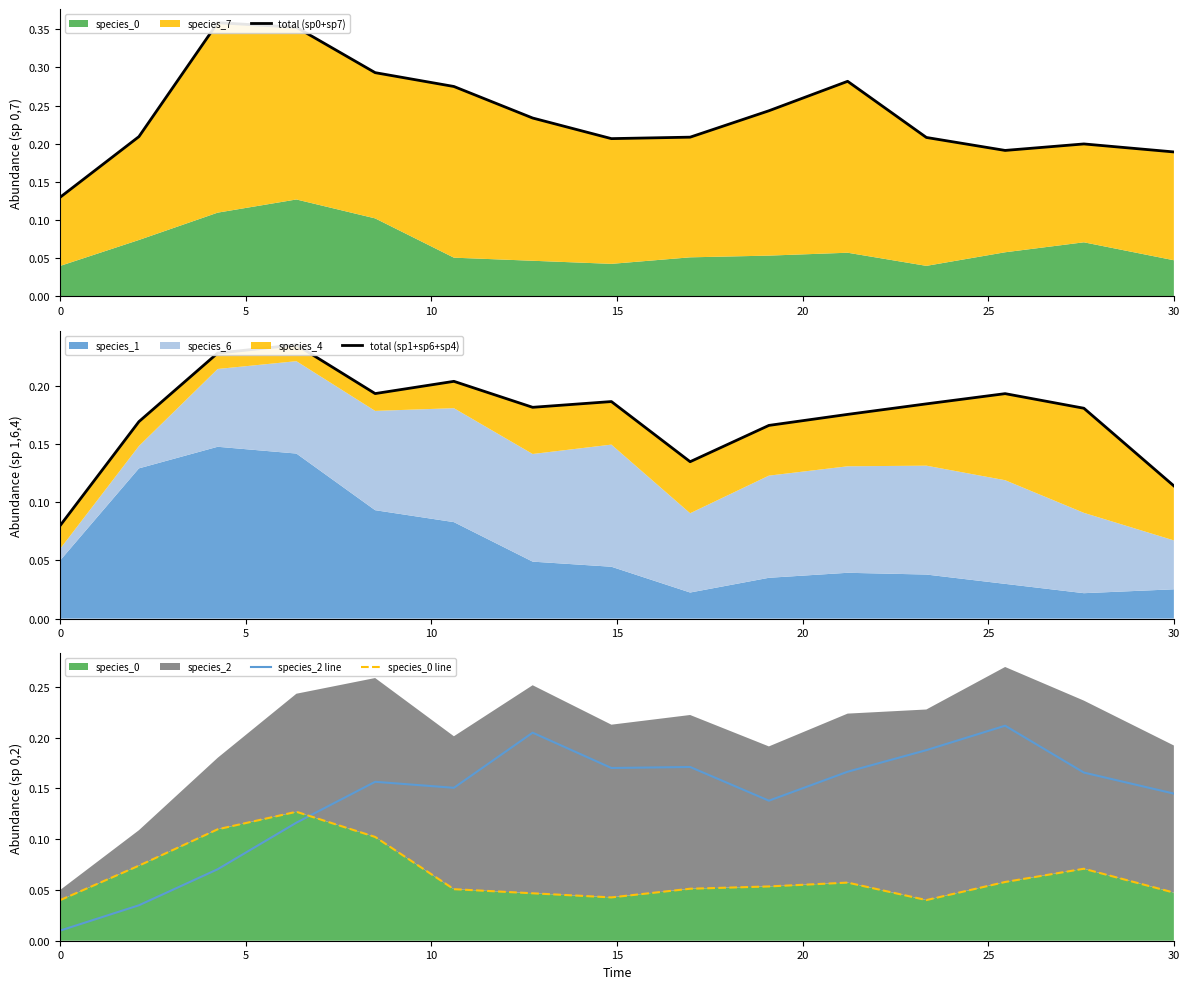

How many total (sp0+sp7) values are between 0 and 1?

15